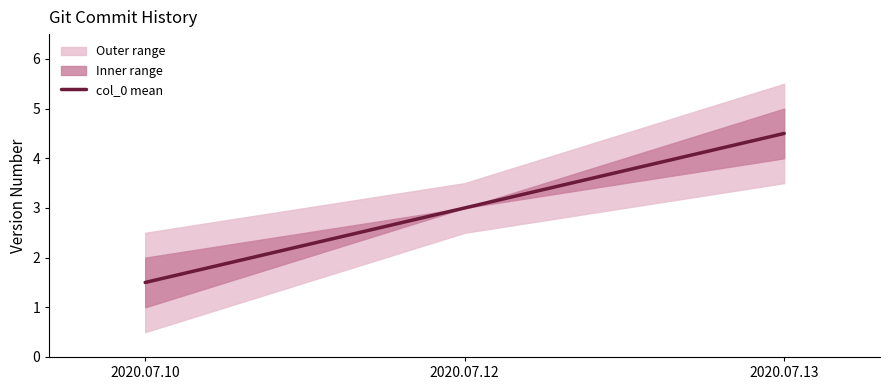

Rank the categories by value from highest to lowest.

2020.07.13, 2020.07.12, 2020.07.10